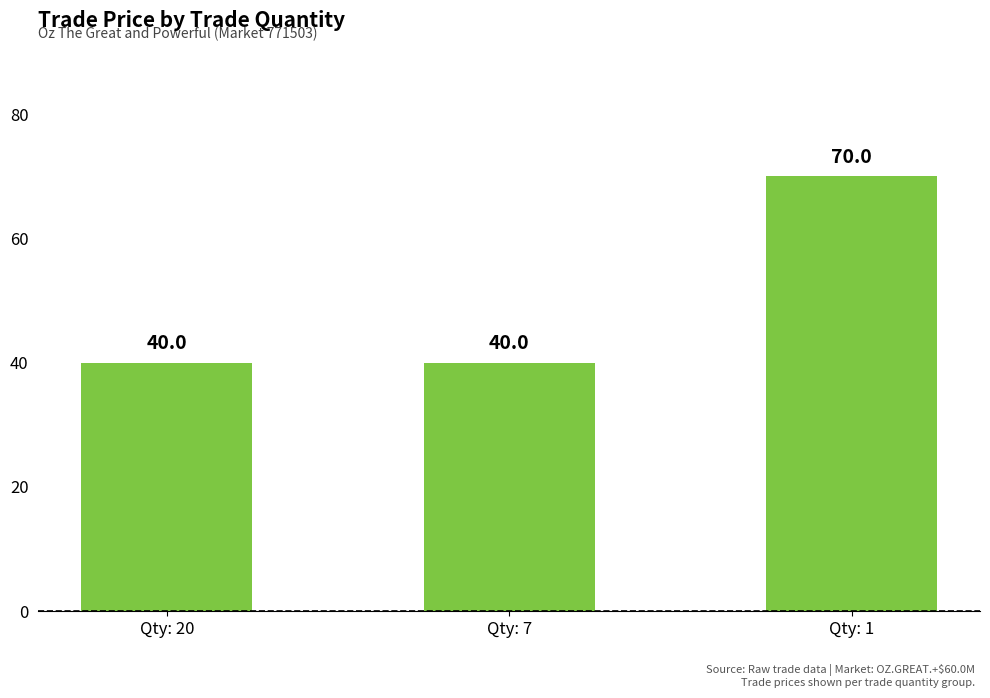

What is the minimum value shown in the chart?

40